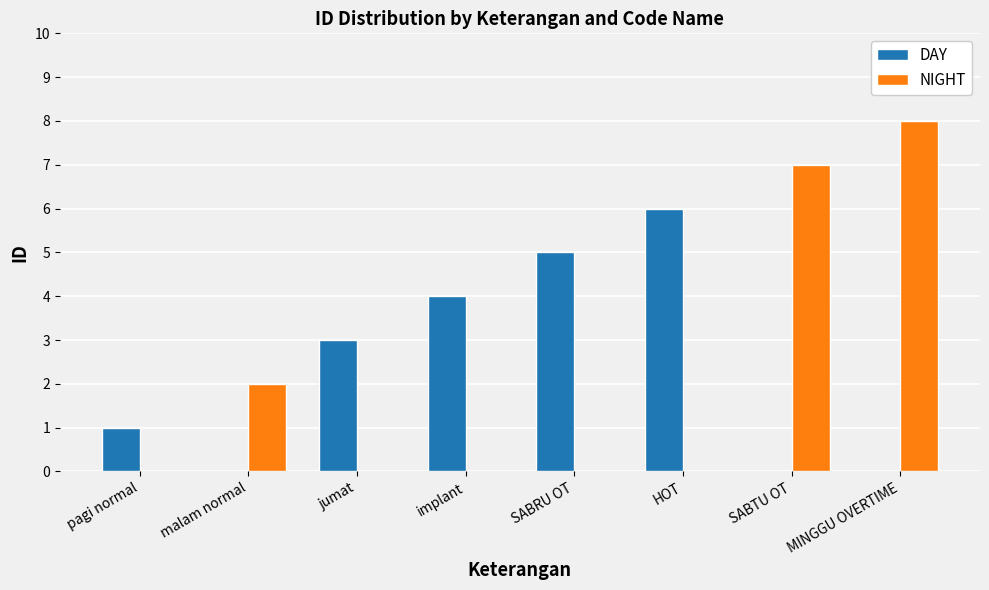

How many distinct data groups are displayed?

2